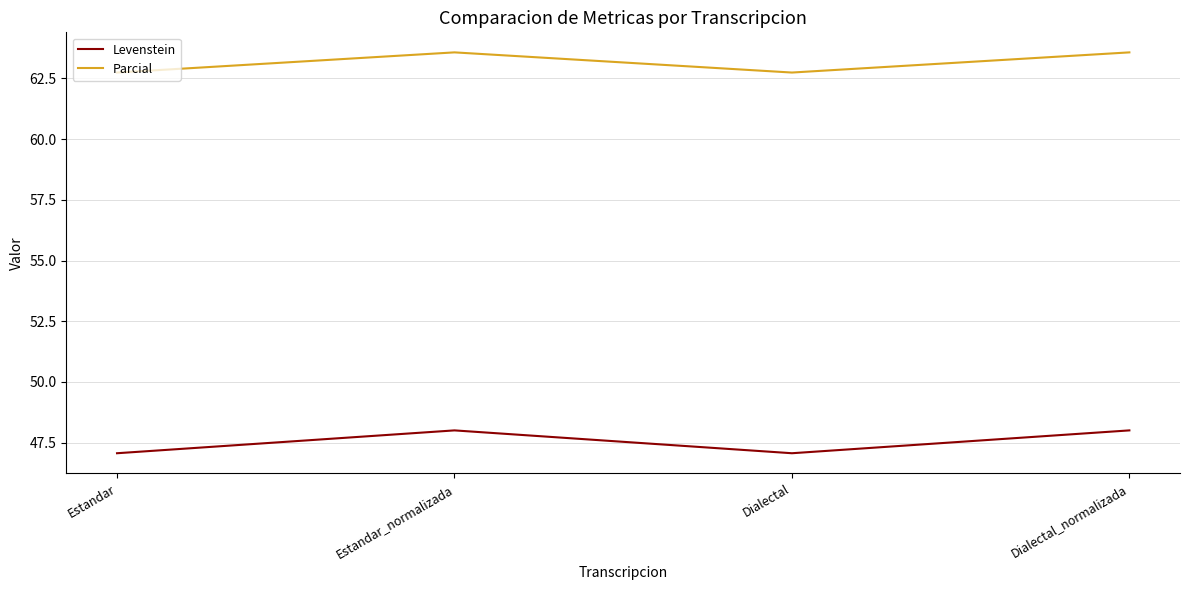

Is it true that Levenstein equals 48.0 at Dialectal_normalizada?

True